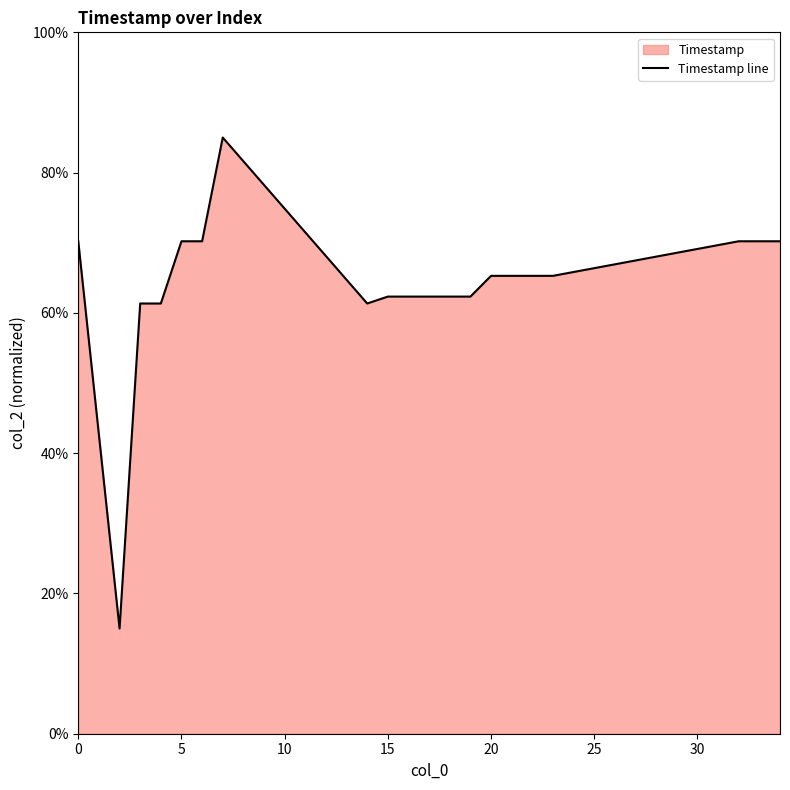

Reading left to right, what are all the values shown in this chart?

70.2	15.0	61.3	61.3	70.2	70.2	85.0	61.3	62.3	62.3	62.3	62.3	62.3	65.3	65.3	65.3	65.3	70.2	70.2	70.2